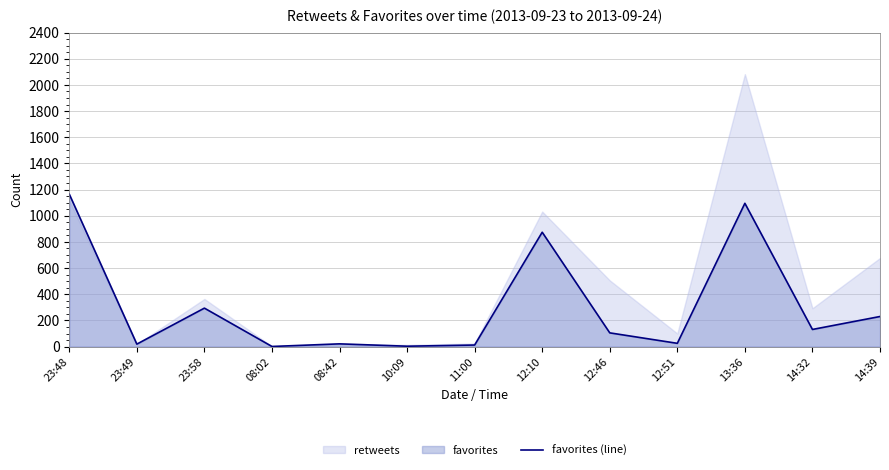

Which category has the highest value in the favorites (line) series?

23:48